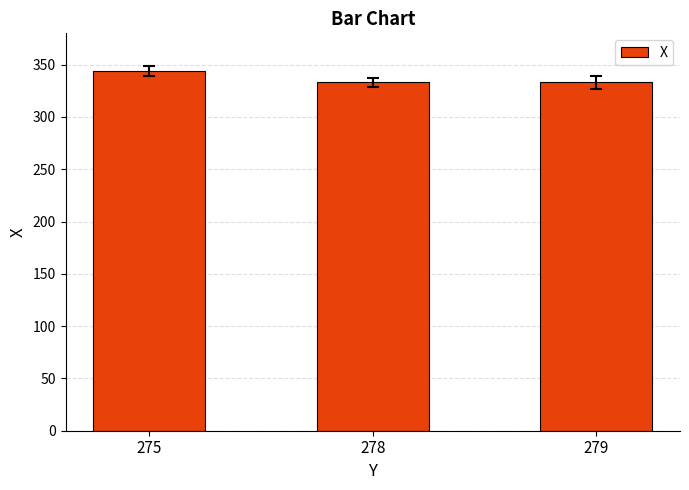

Reading left to right, extract all data points from this chart.

275=344	278=333	279=333